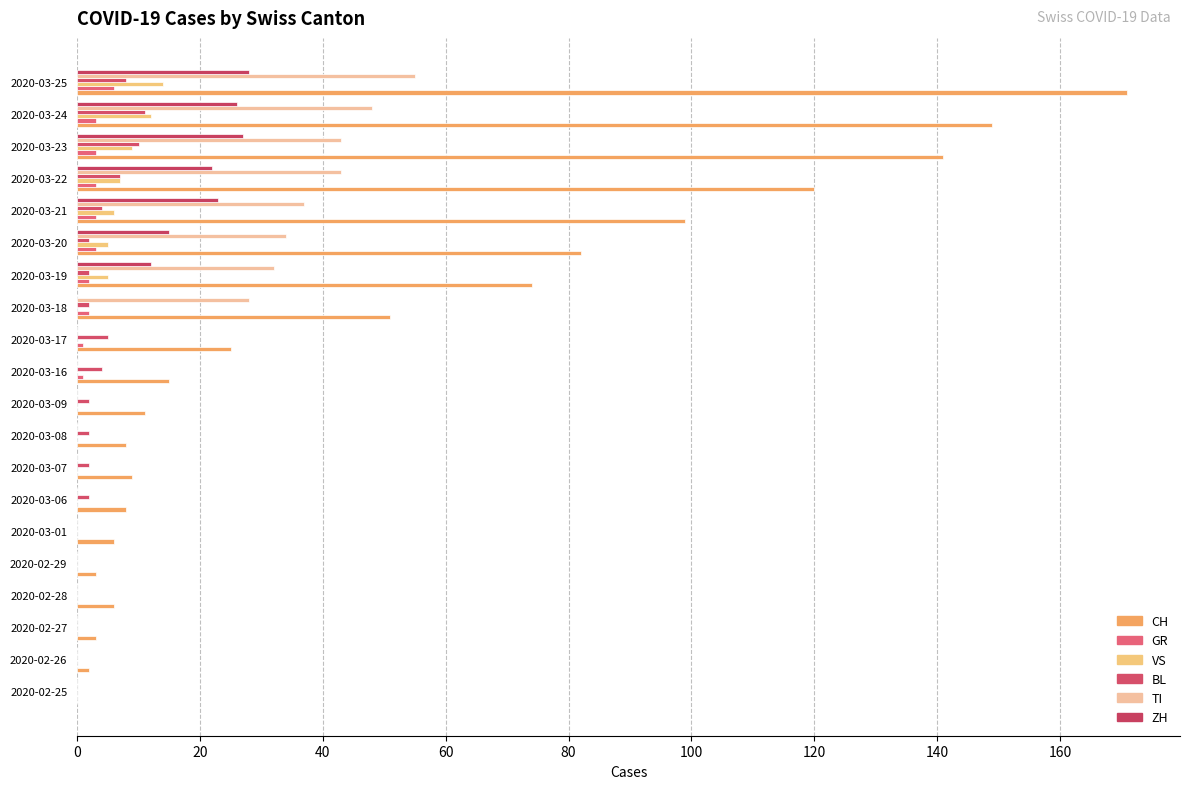

What are all the series names shown in the legend?

CH, GR, VS, BL, TI, ZH